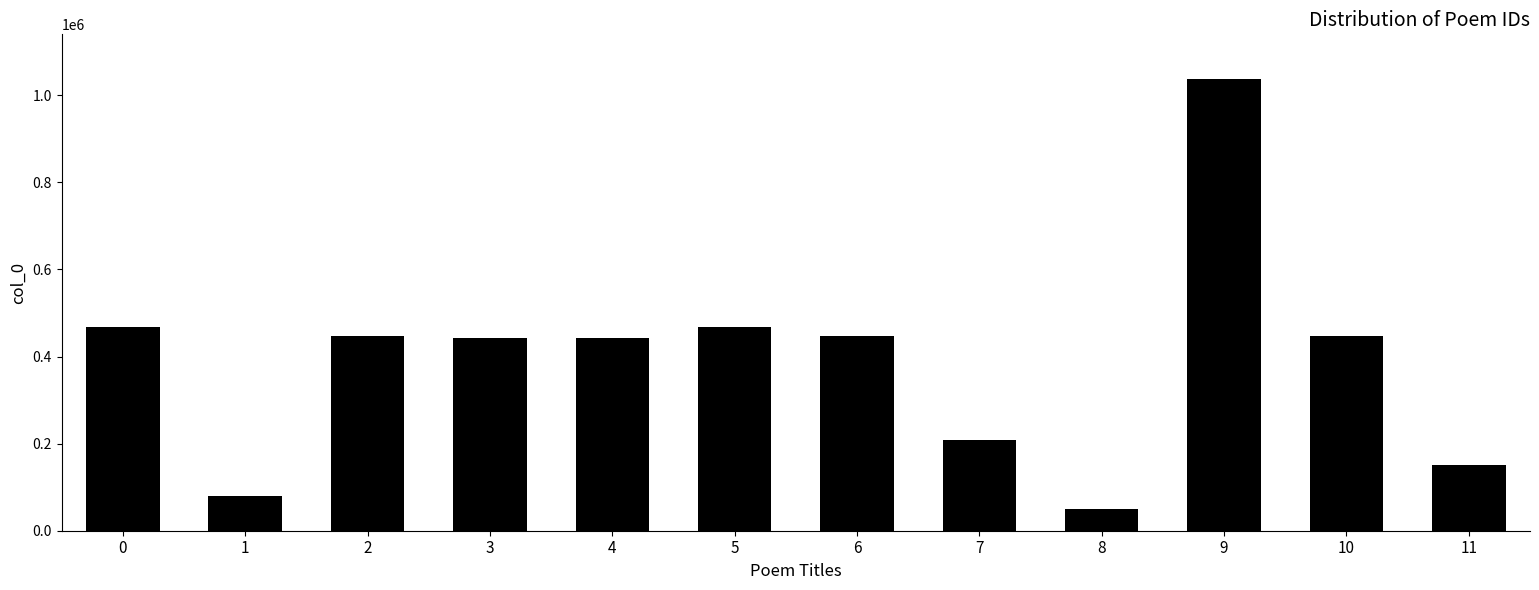

Which has a higher value, 8 or 11?

11